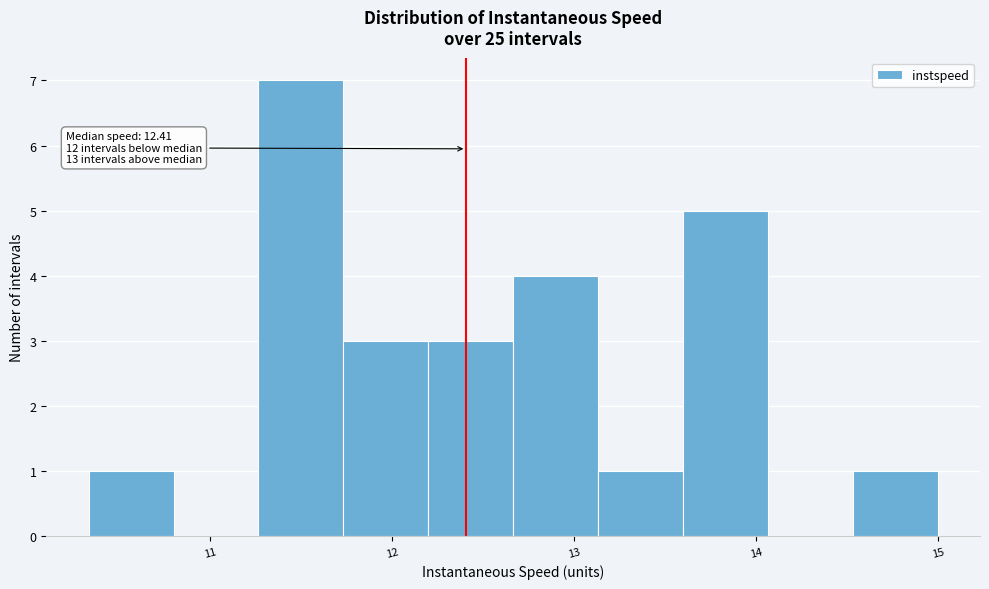

Over which range of the x-axis is the bar tallest?

11.3 to 11.7